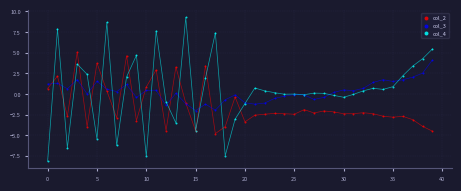

Which series reaches the minimum Y coordinate?

col_4